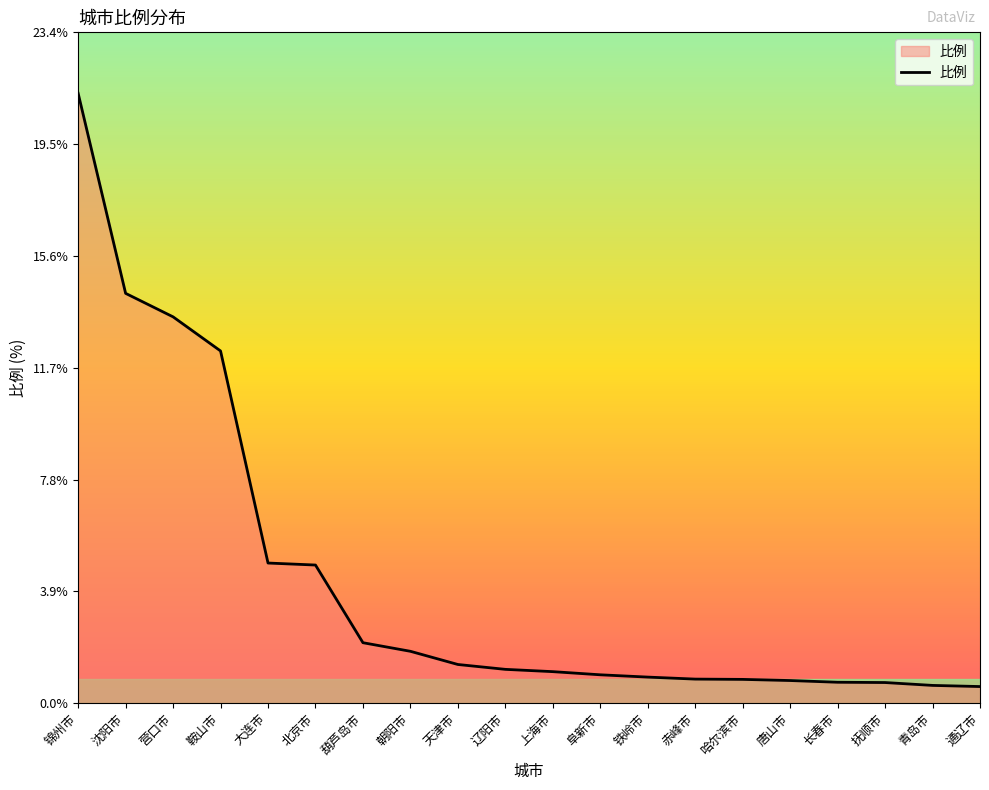

Is it true that the value at 赤峰市 is 0.8?

True